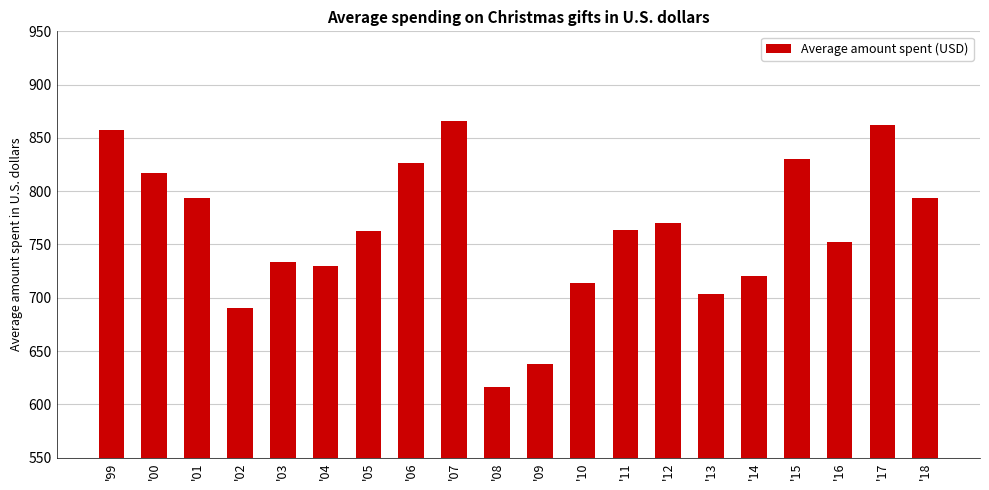

Read the value at '16.

752